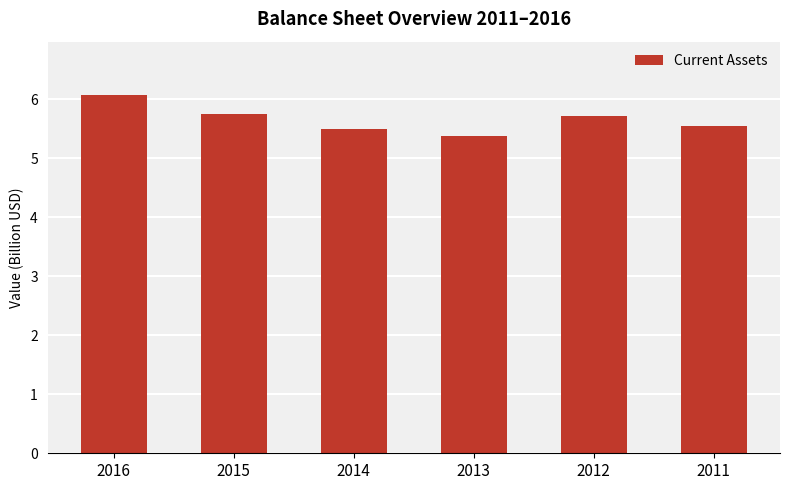

Count the number of data series in this chart.

1